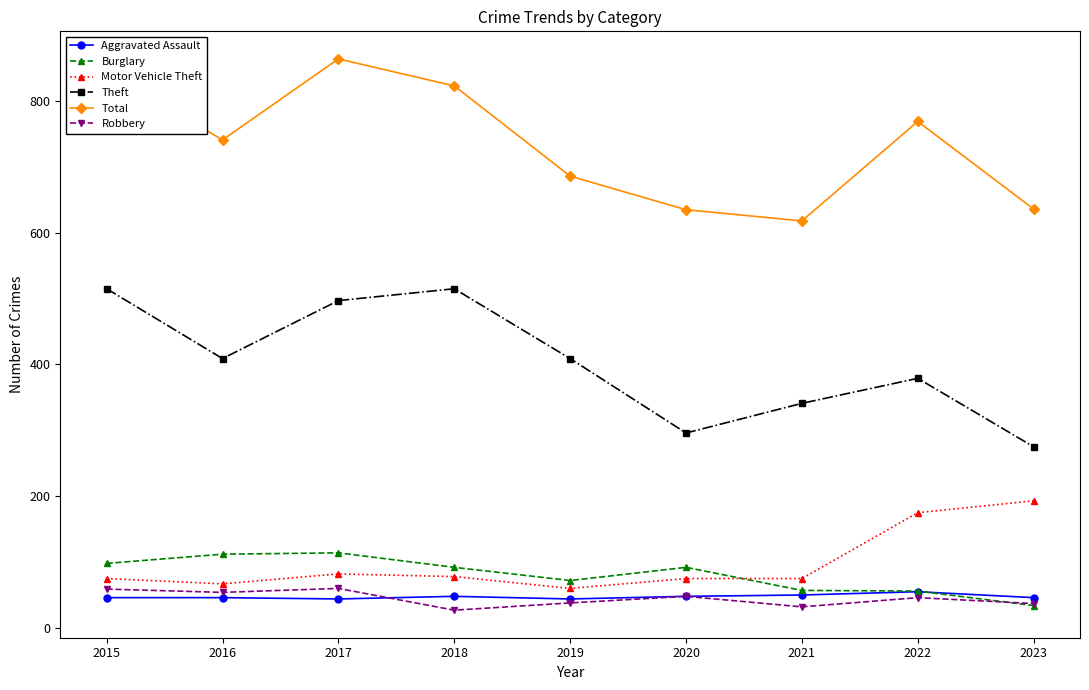

After their last crossing, which series has the higher values: Burglary or Motor Vehicle Theft?

Motor Vehicle Theft